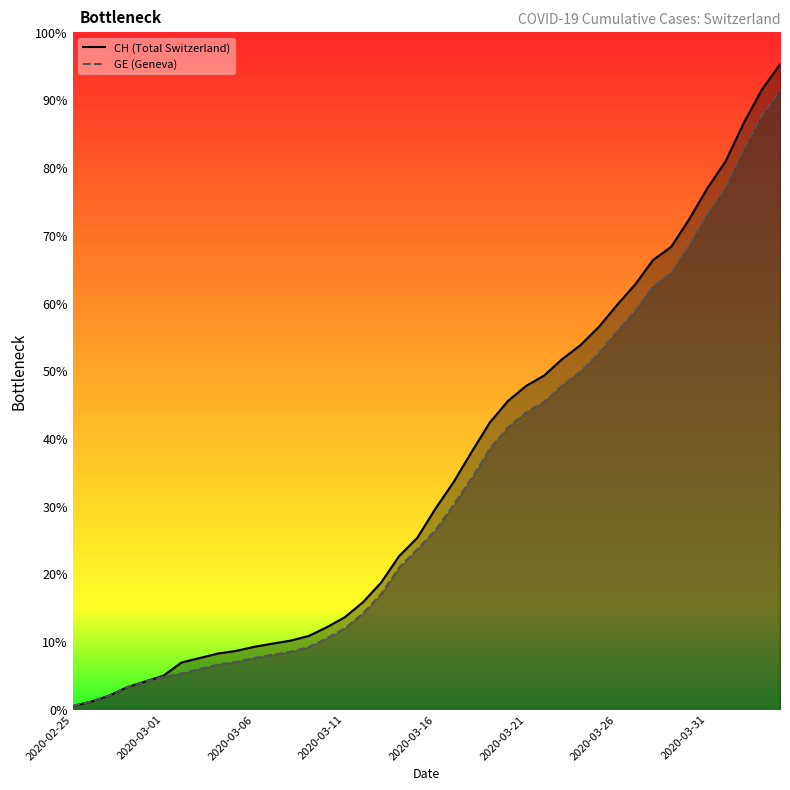

What is the value of the CH point at the 30th from the left?

9313